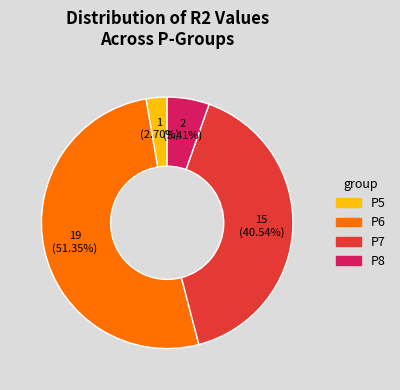

The P7 slice represents 46% of the pie. True or false?

False